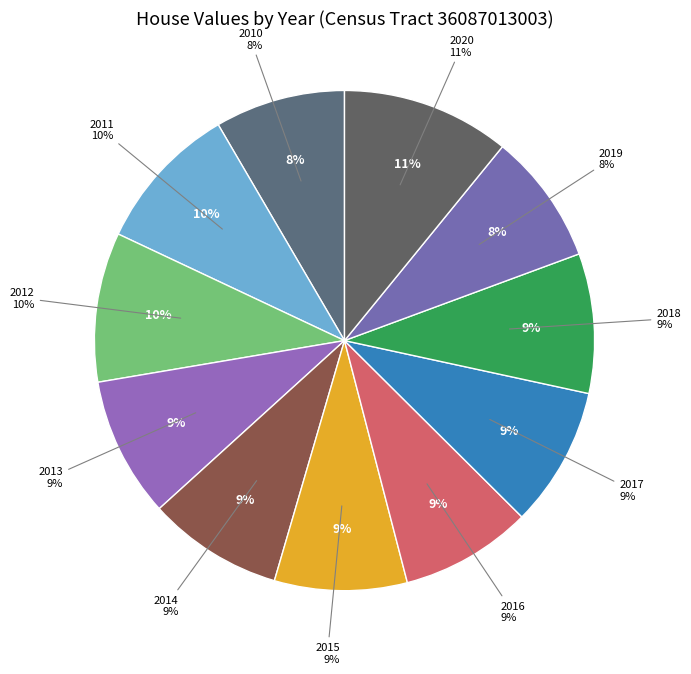

Rank the categories by value from lowest to highest.

2010, 2019, 2016, 2015, 2014, 2018, 2017, 2013, 2011, 2012, 2020